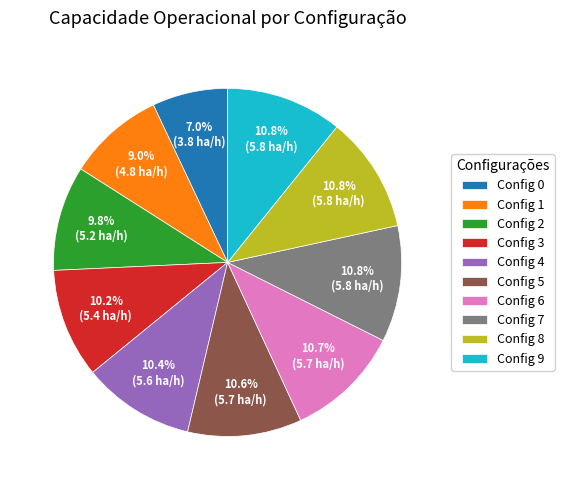

Combined, what portion of the pie is Config 3 and Config 4?

20.6%